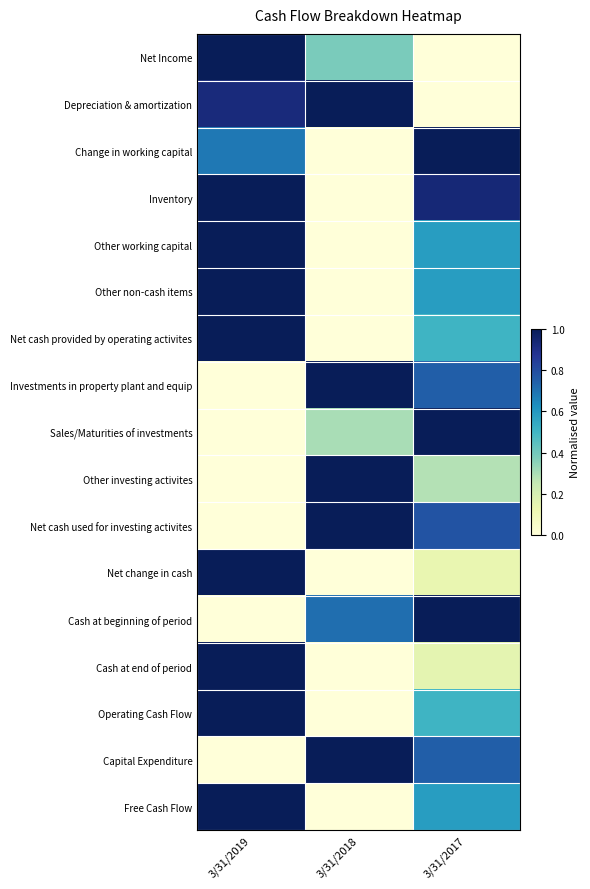

Rank the series by their maximum value, from highest to lowest.

Net Income, Depreciation & amortization, Change in working capital, Inventory, Other working capital, Other non-cash items, Net cash provided by operating activites, Investments in property plant and equip, Sales/Maturities of investments, Other investing activites, Net cash used for investing activites, Net change in cash, Cash at beginning of period, Cash at end of period, Operating Cash Flow, Capital Expenditure, Free Cash Flow